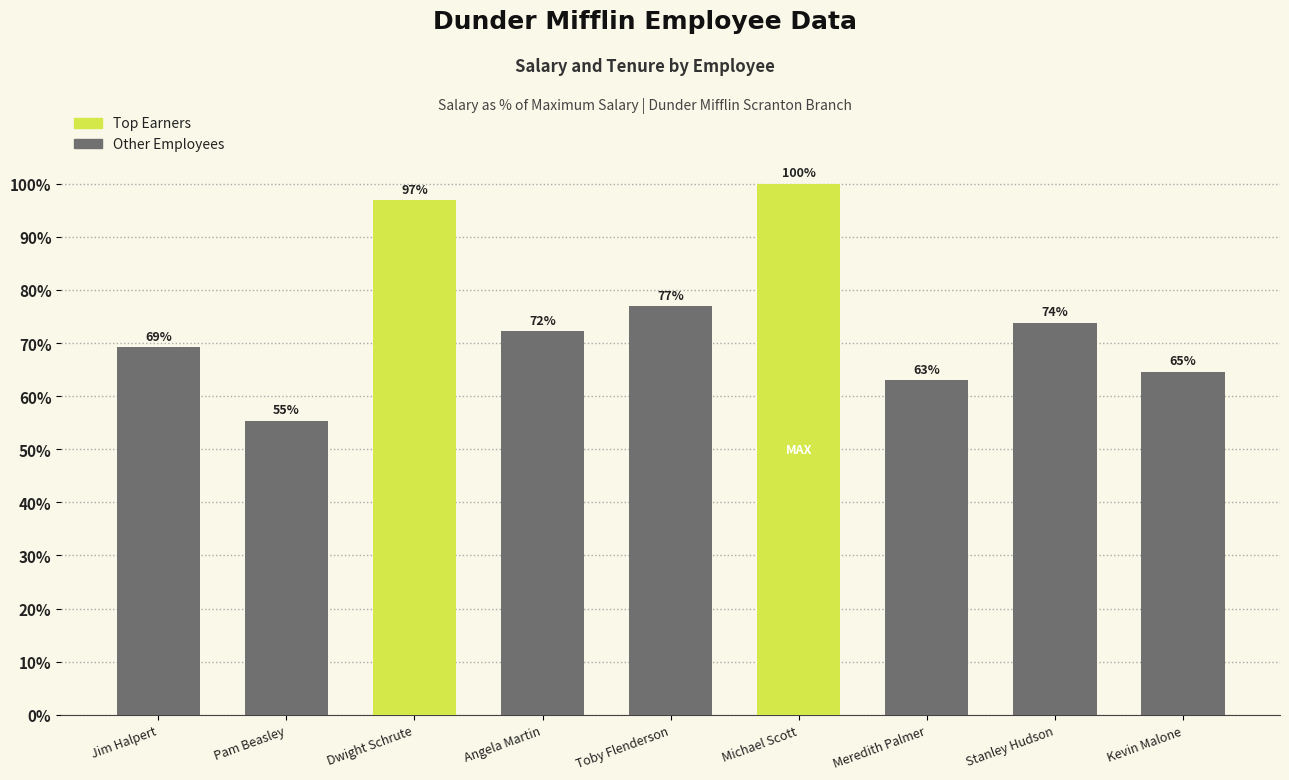

List the labels in order of value, largest first.

Michael Scott, Dwight Schrute, Toby Flenderson, Stanley Hudson, Angela Martin, Jim Halpert, Kevin Malone, Meredith Palmer, Pam Beasley